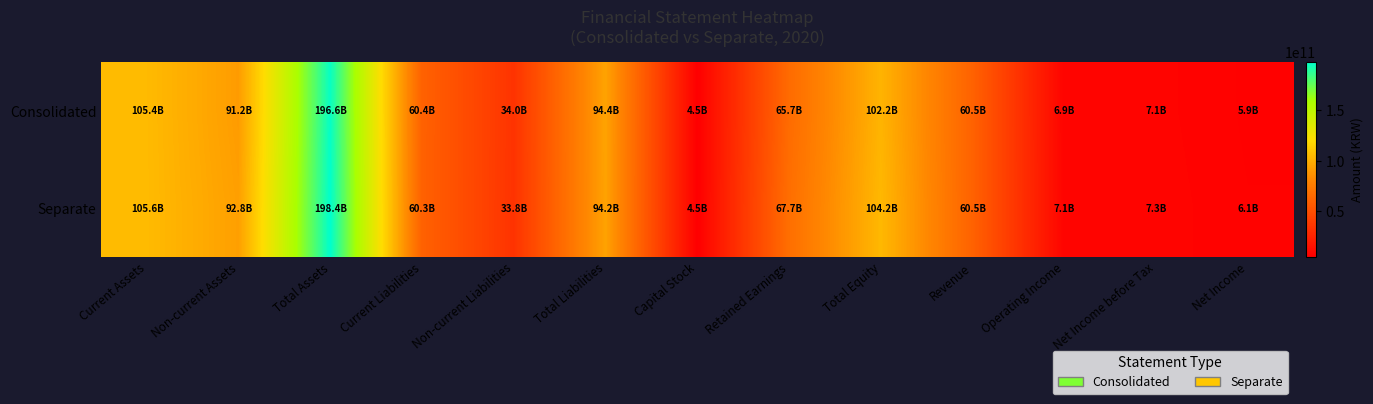

At Total Equity, list the series in order from largest to smallest.

Separate, Consolidated